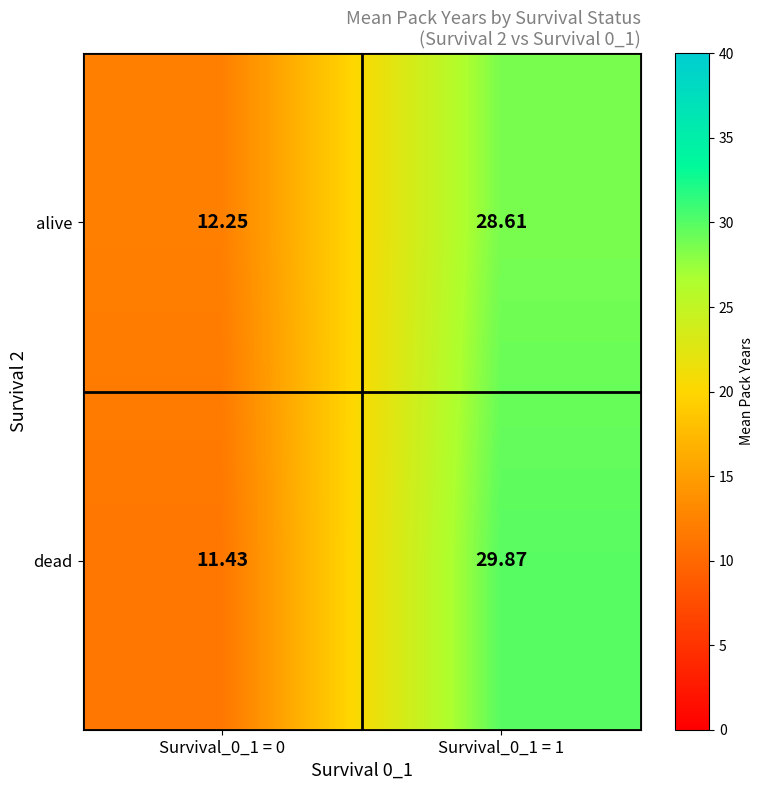

At how many categories does at least one series exceed 24?

1